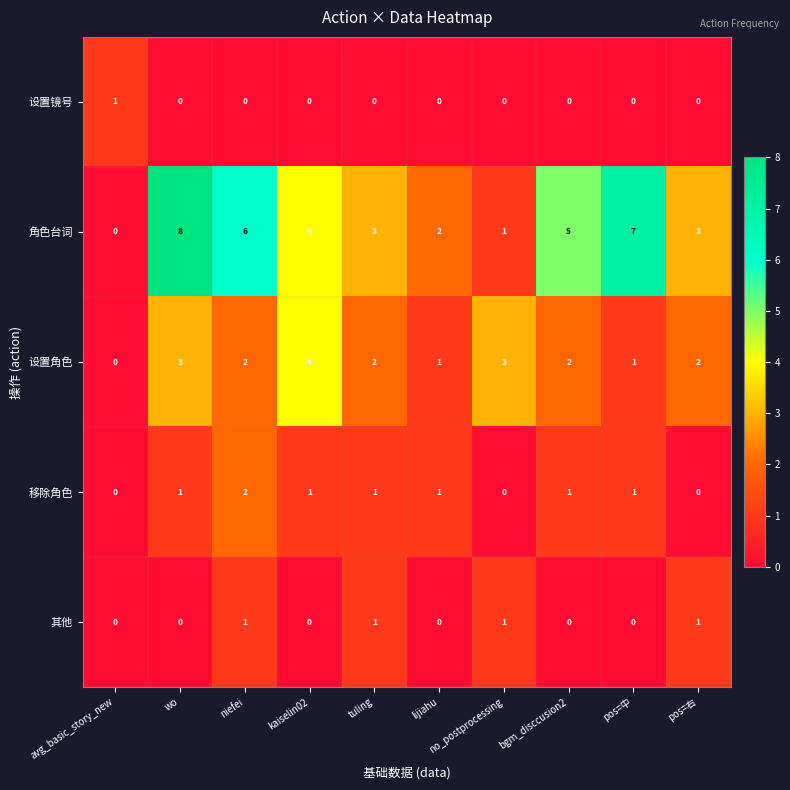

Which series has the largest total across all categories?

角色台词